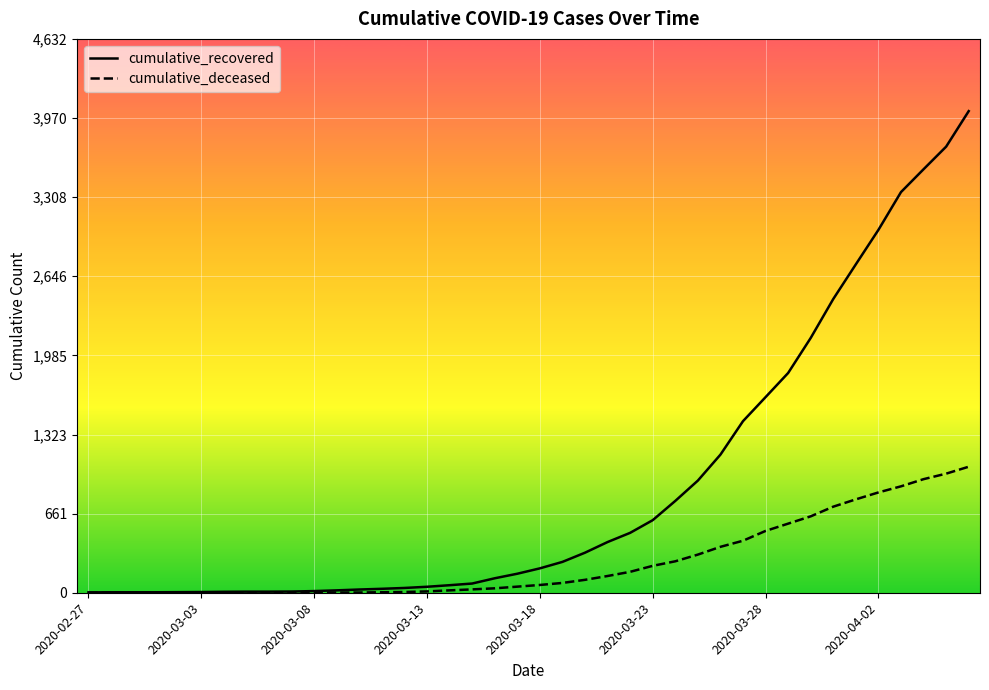

List the series in order of their peak value, lowest first.

cumulative_deceased, cumulative_recovered